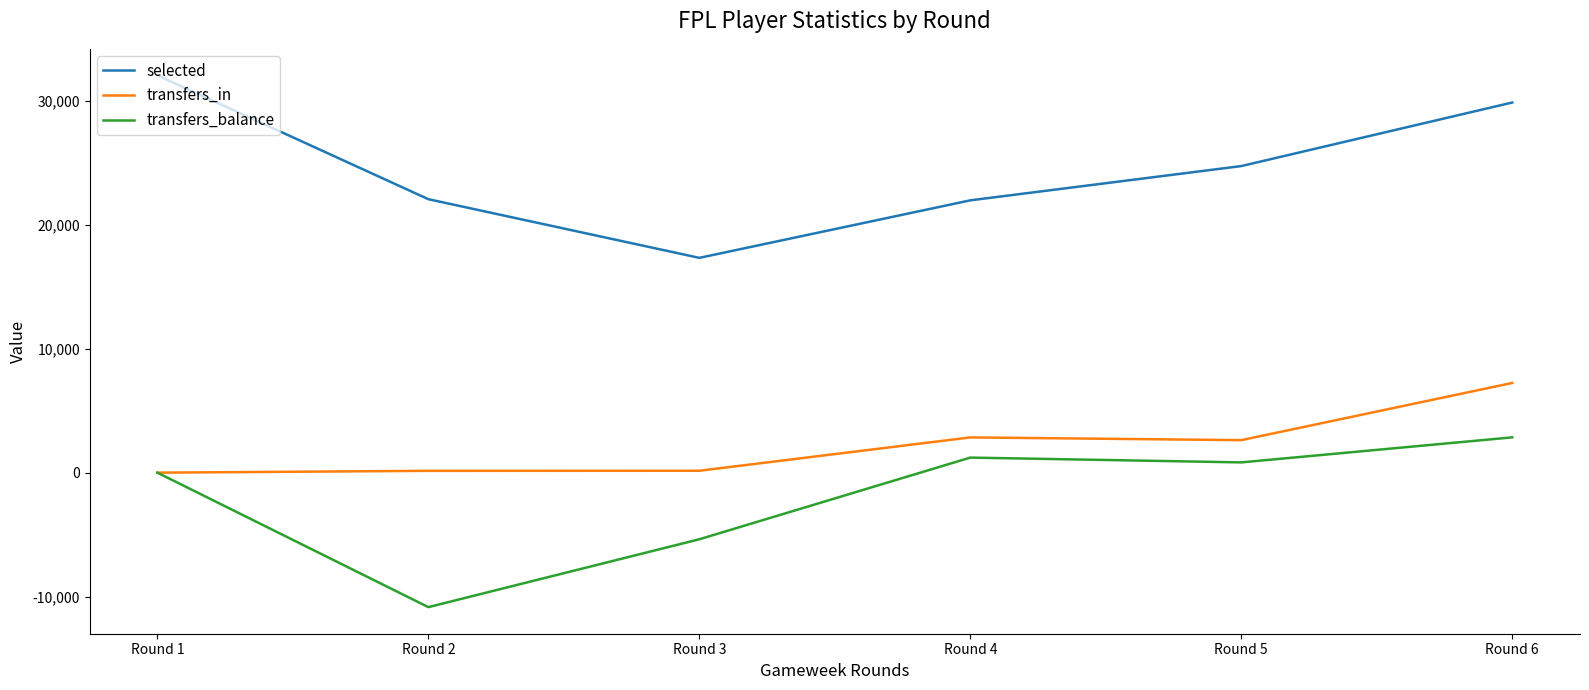

What are all the series names shown in the legend?

selected, transfers_in, transfers_balance